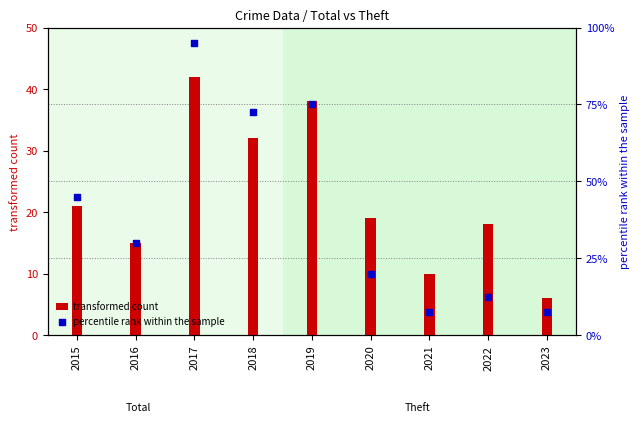

At which category is the sum across all series the highest?

2017